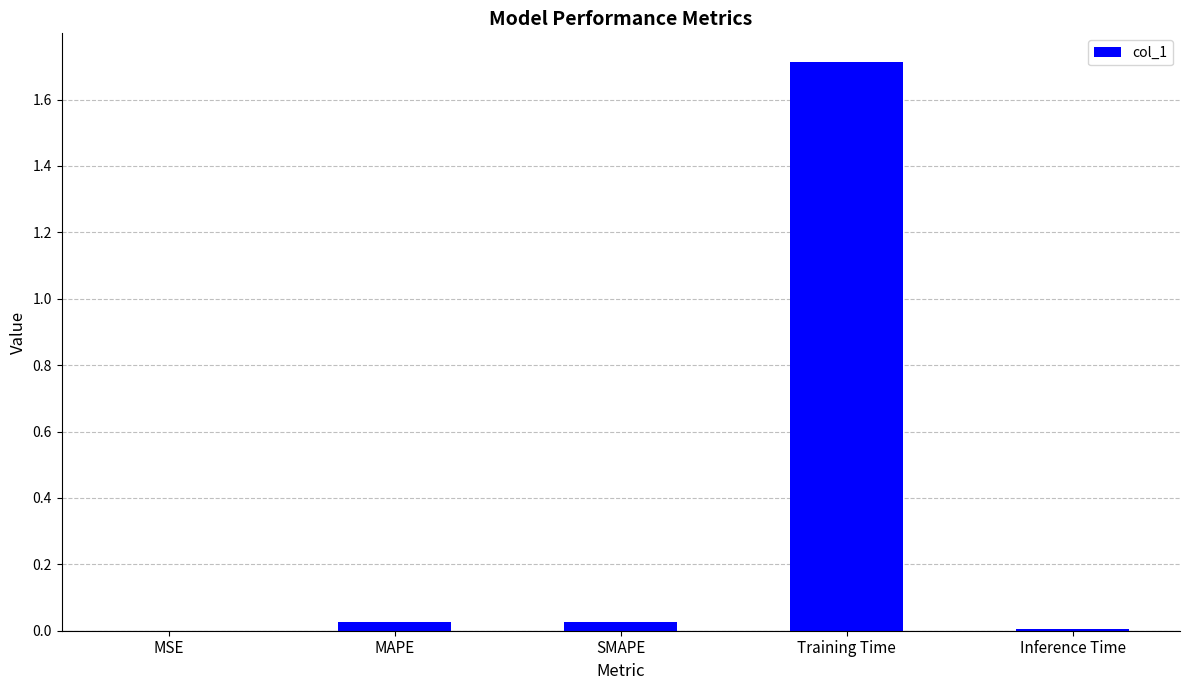

What is the change in value from MSE to Training Time?

+1.7